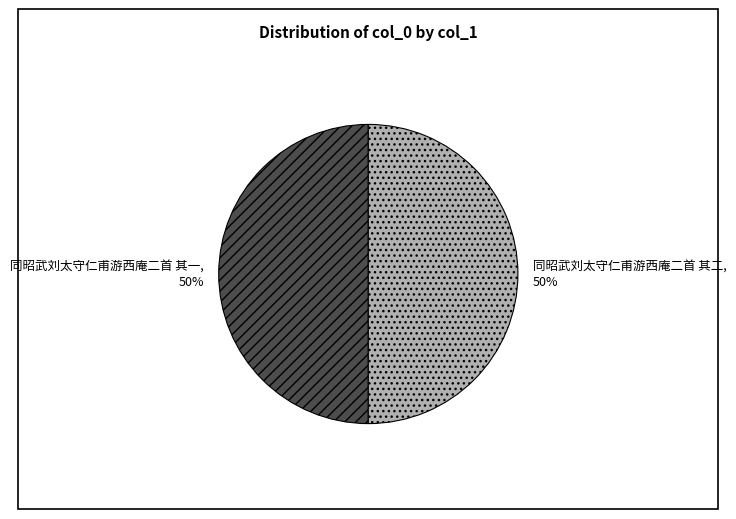

The 同昭武刘太守仁甫游西庵二首 其二 slice represents 50% of the pie. True or false?

True